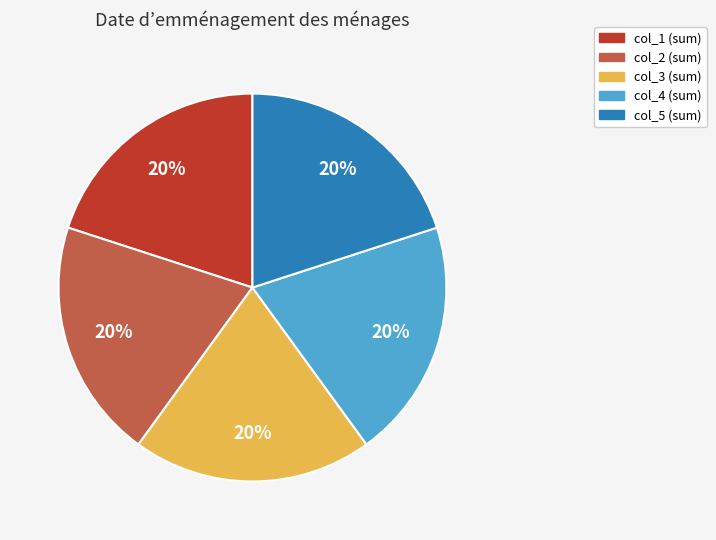

How many slices are in this pie chart?

5